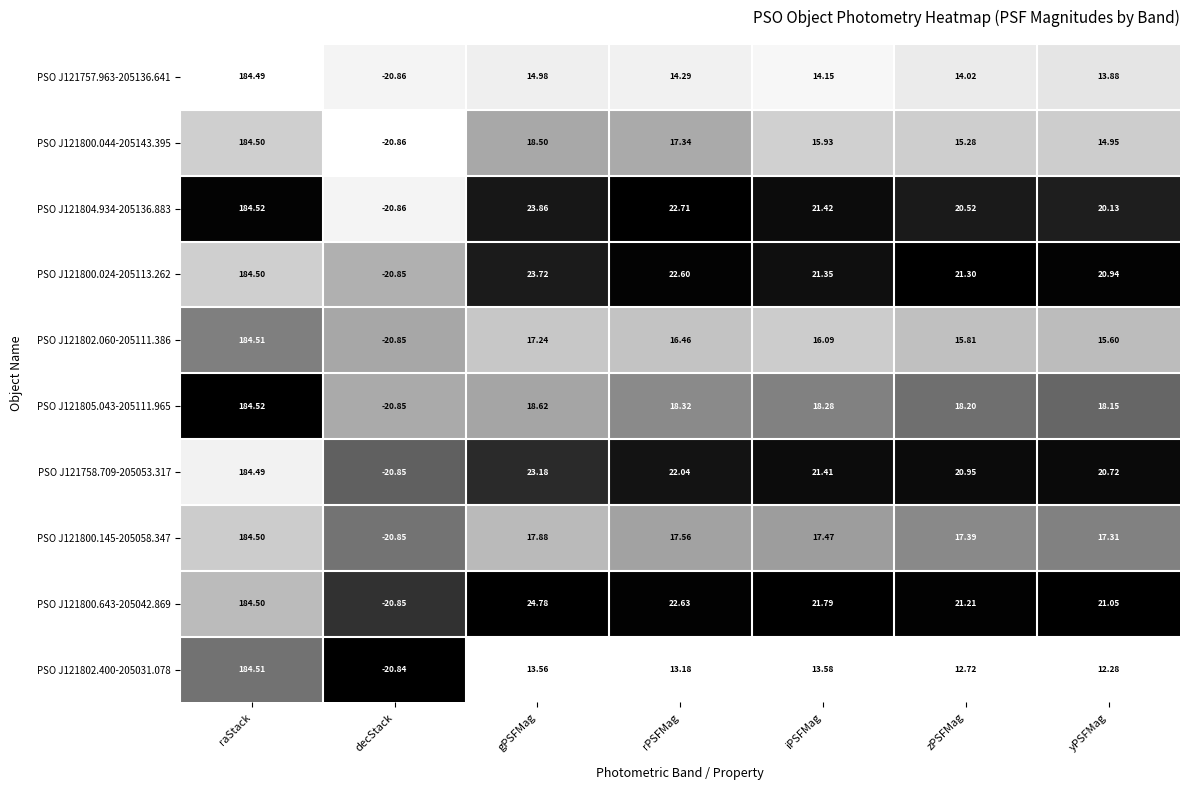

At which category is the sum across all series the highest?

raStack